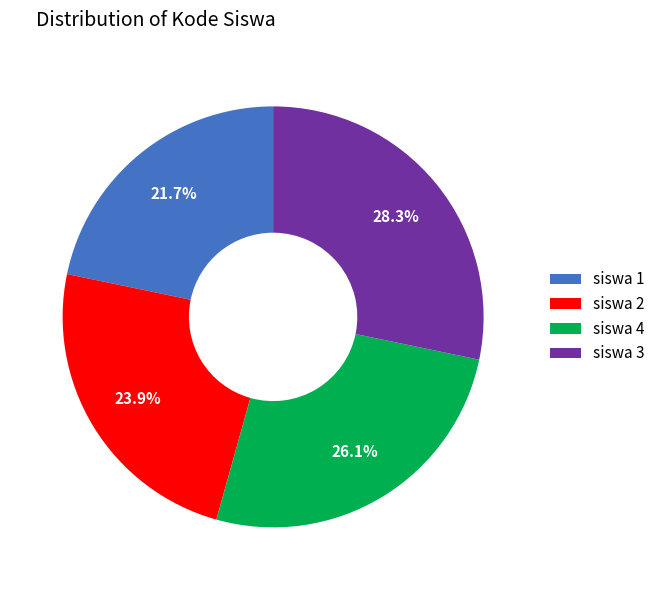

To the nearest percent, what is the average slice percentage?

25%